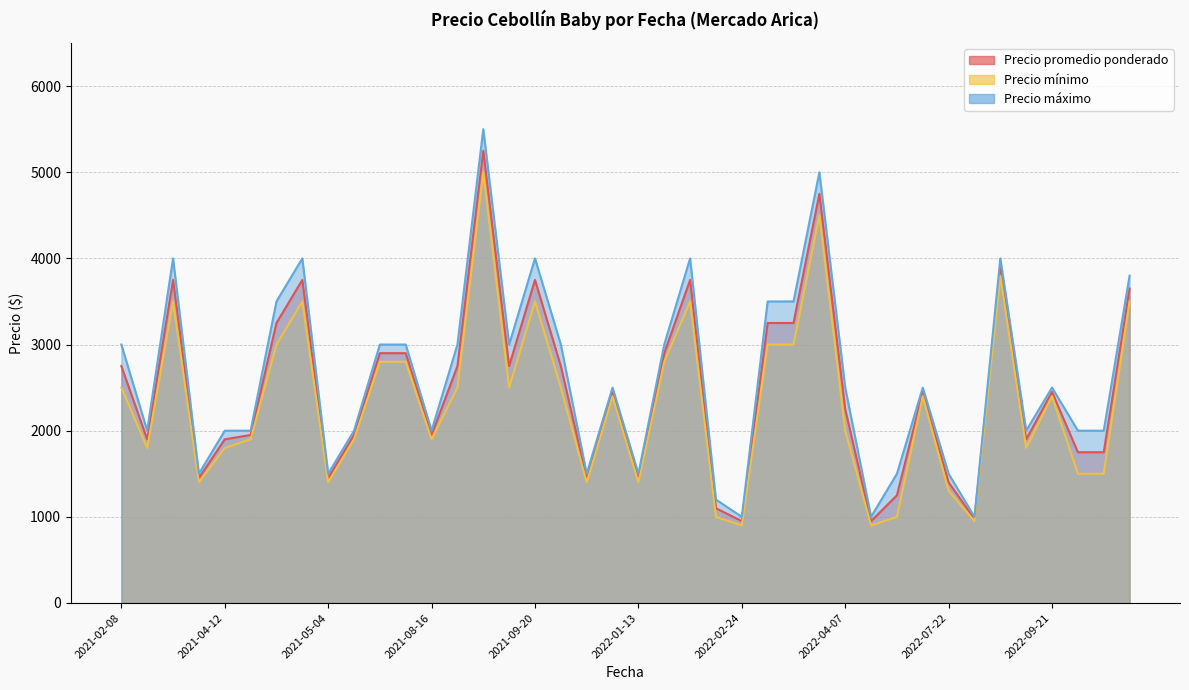

At which label does Precio promedio ponderado first exceed 2450?

2021-02-08